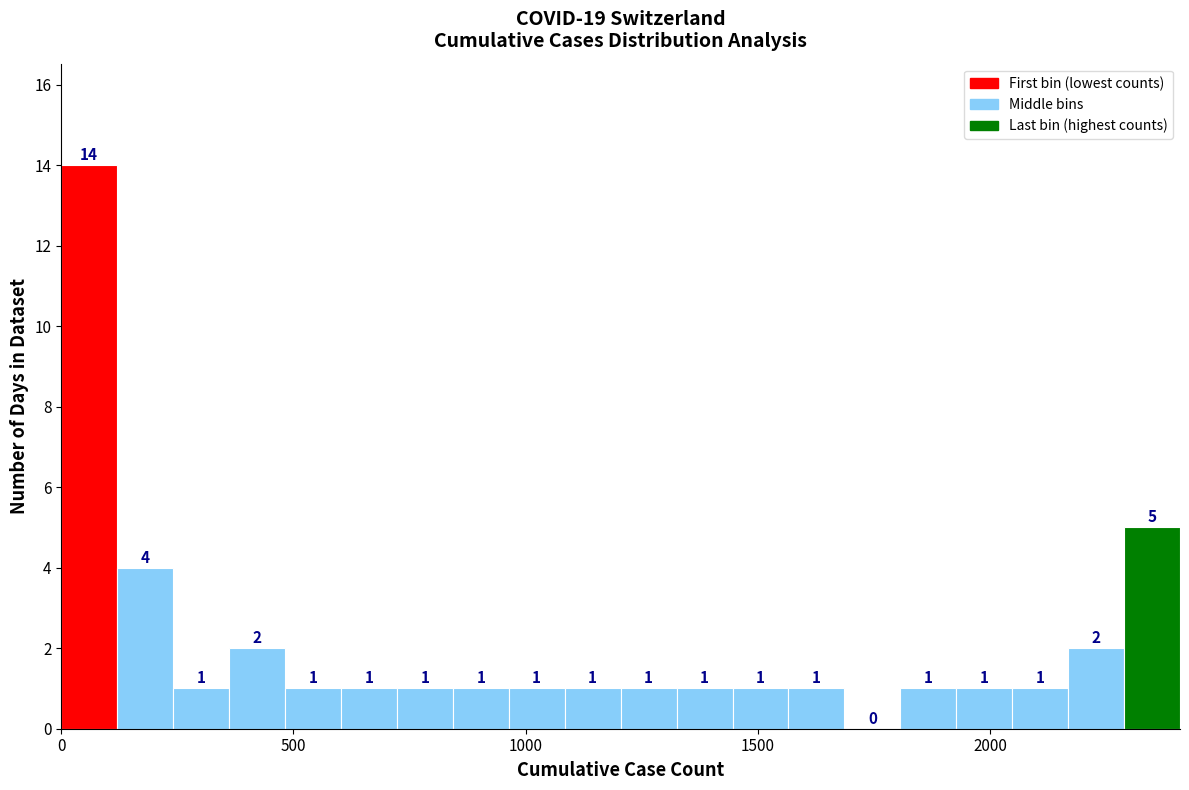

Read against the x-axis, roughly where is the centre of the tallest bar?

50